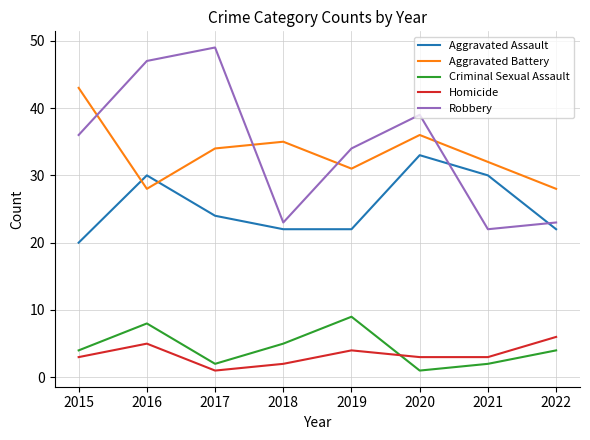

Is the value of Aggravated Assault at 2022 greater than the value of Robbery at 2017?

No